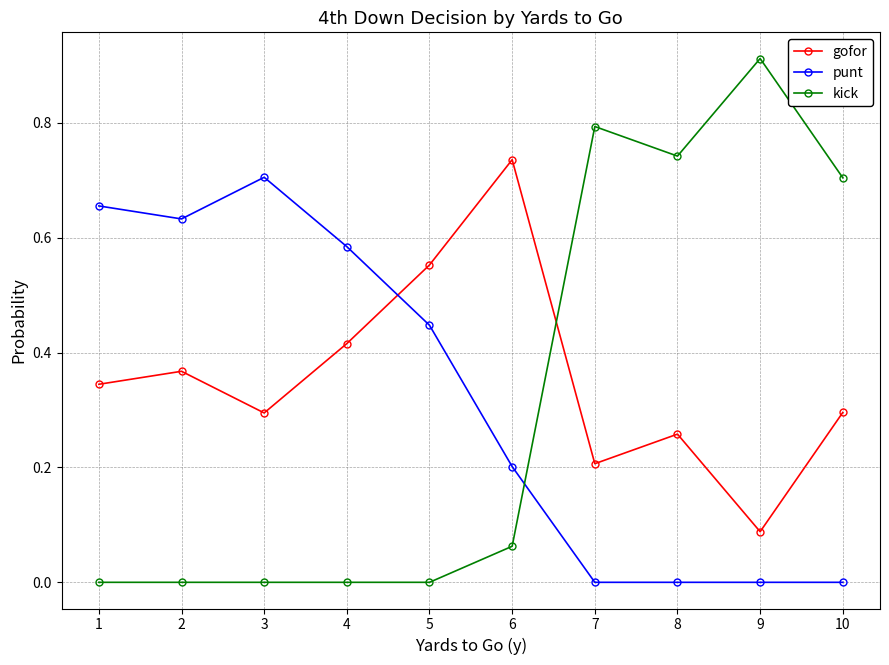

The value of punt at 7 is 0.0. True or false?

True